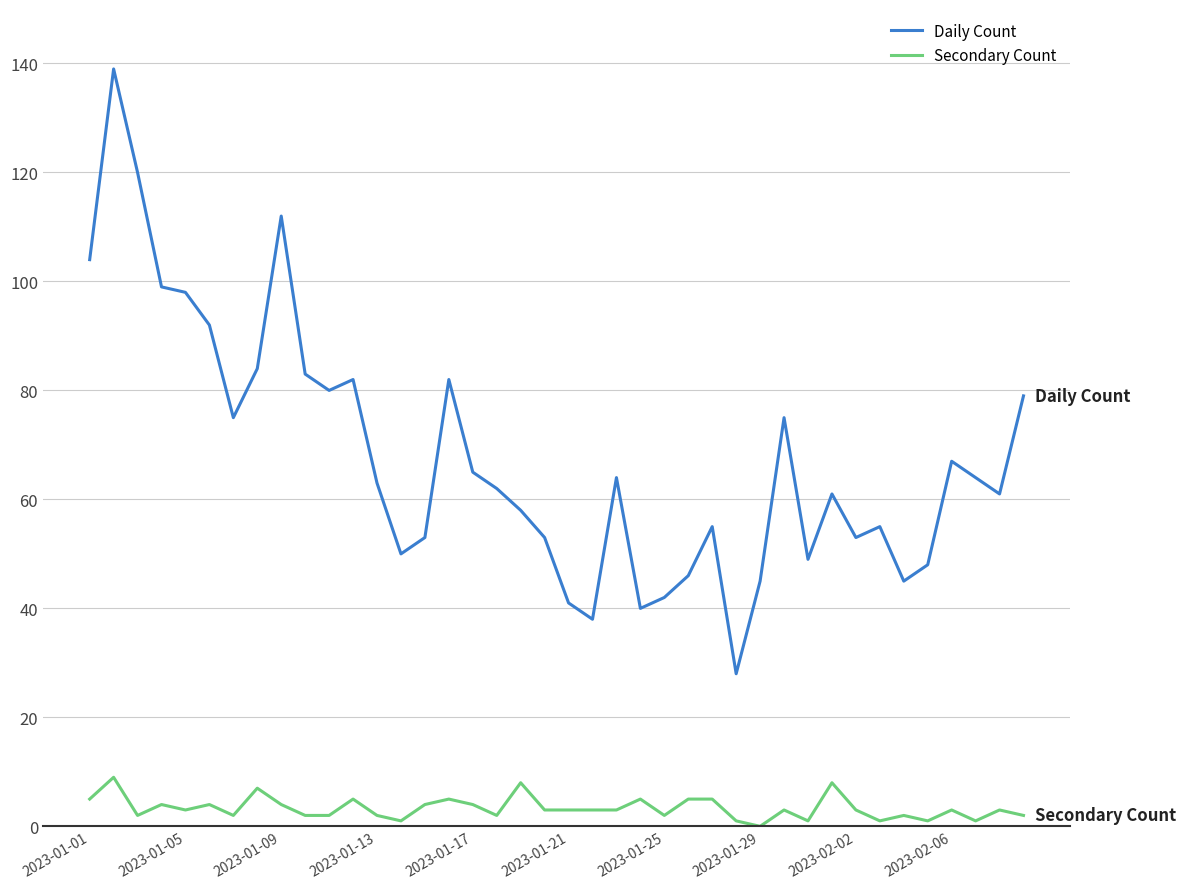

Which series has the widest spread of values?

Daily Count